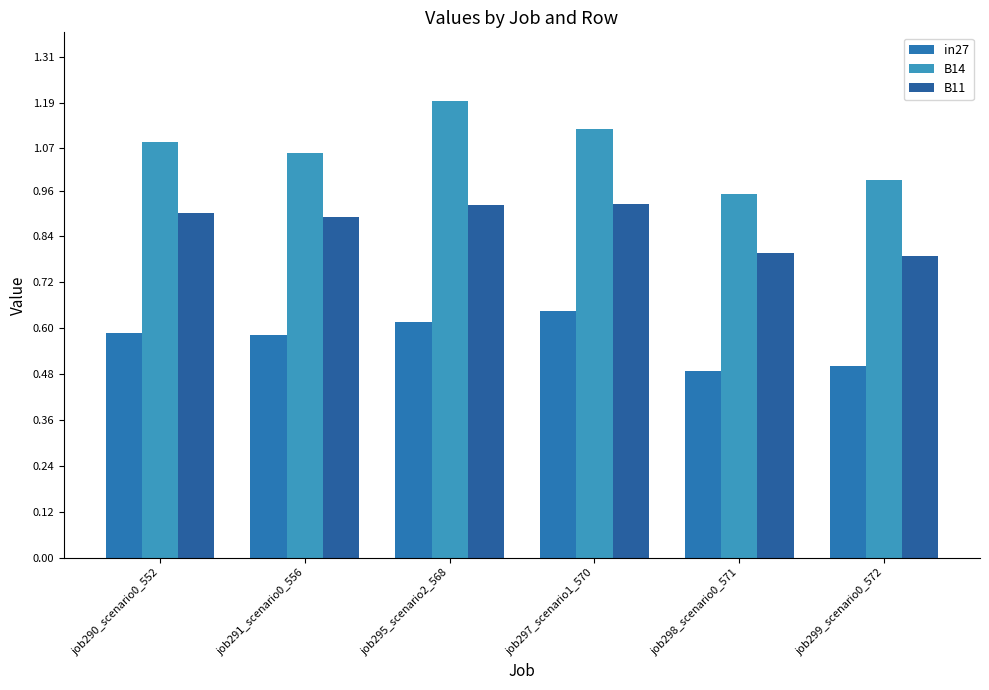

List the labels in order of B14 value, largest first.

job295_scenario2_568, job297_scenario1_570, job290_scenario0_552, job291_scenario0_556, job299_scenario0_572, job298_scenario0_571